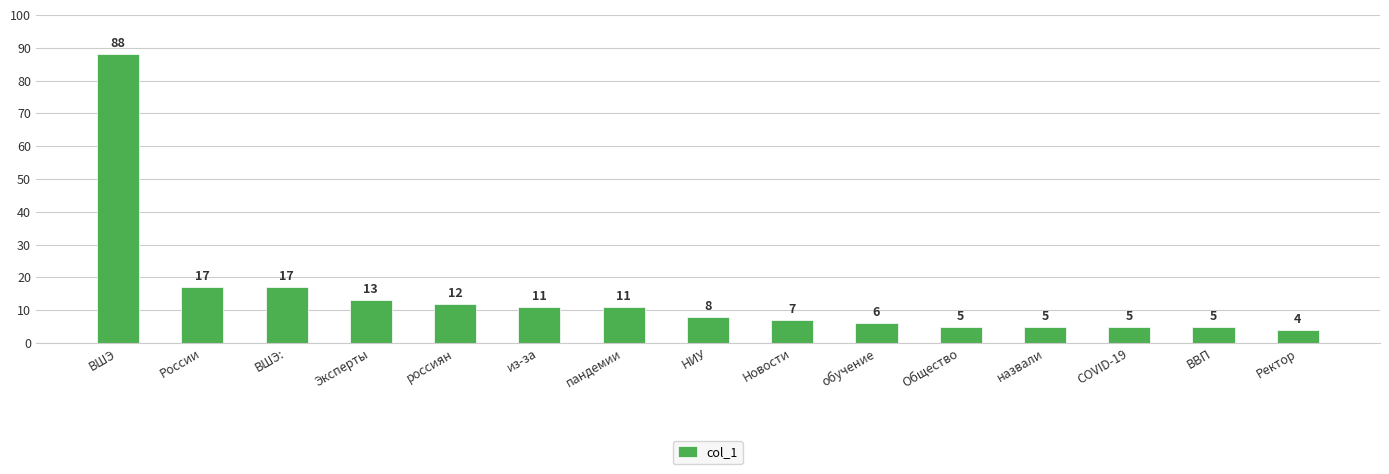

What is the difference between the maximum and second lowest values?

83